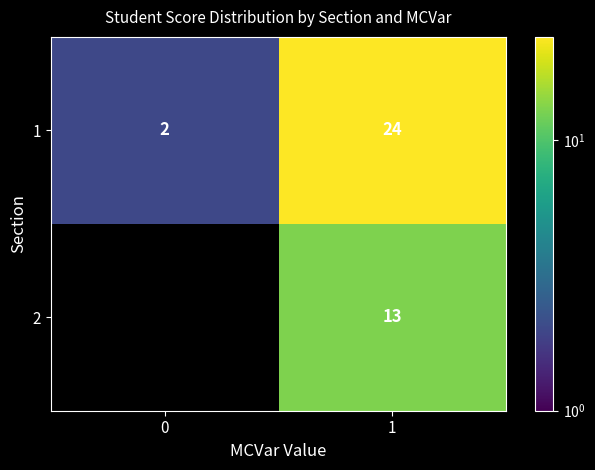

Rank the series at 1 from lowest to highest value.

2, 1